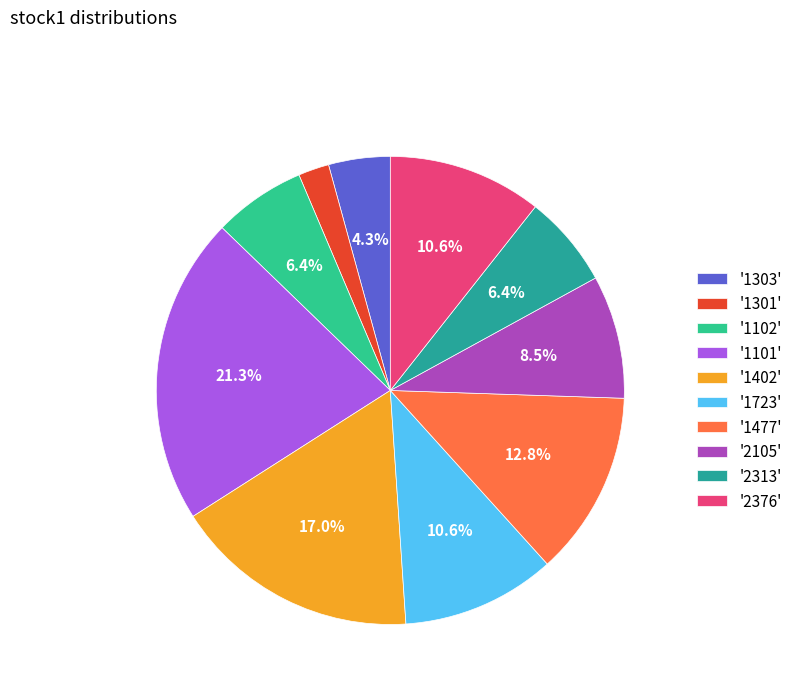

How many segments does this pie chart have?

10